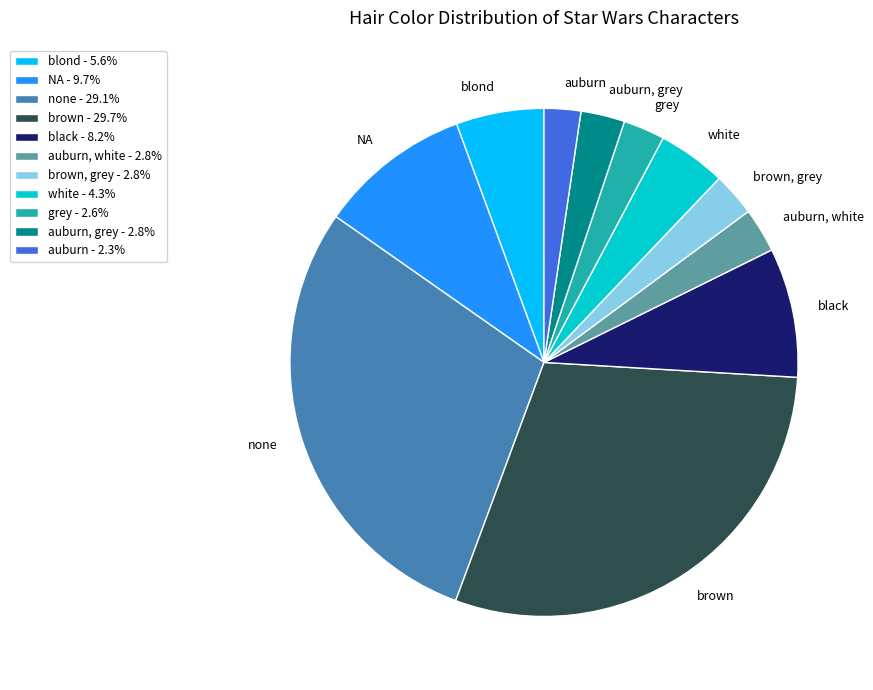

Between brown and blond, which is larger?

brown